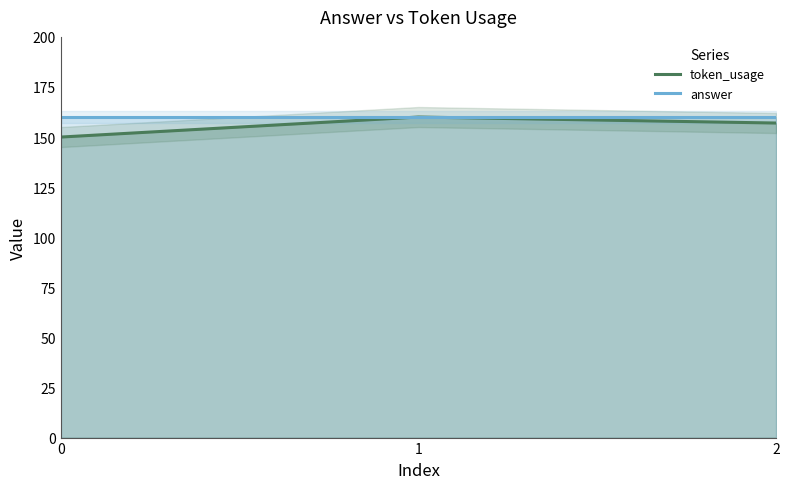

Reading left to right, list all the values displayed in this chart.

token_usage: 0=150	1=160	2=157
answer: 0=160	1=160	2=160